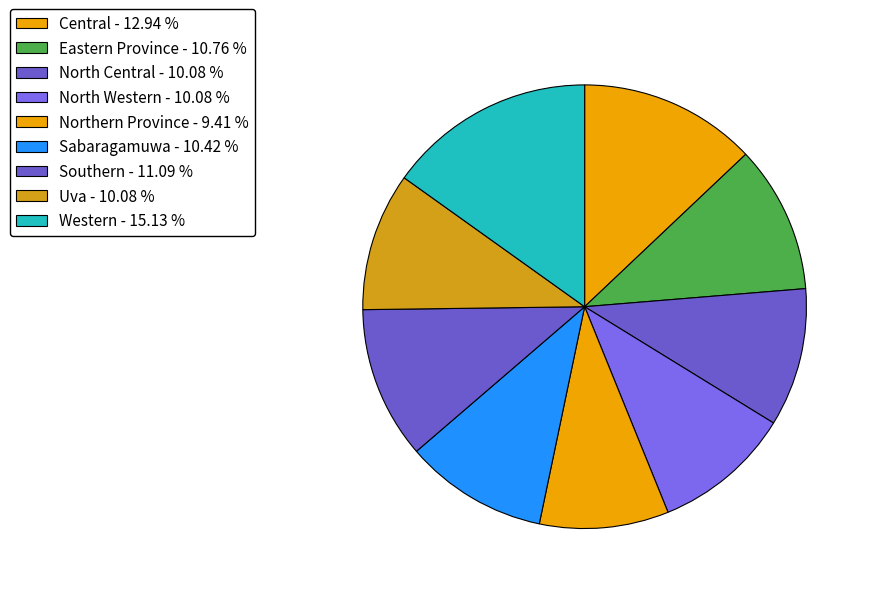

What is the largest slice in the pie chart?

Western